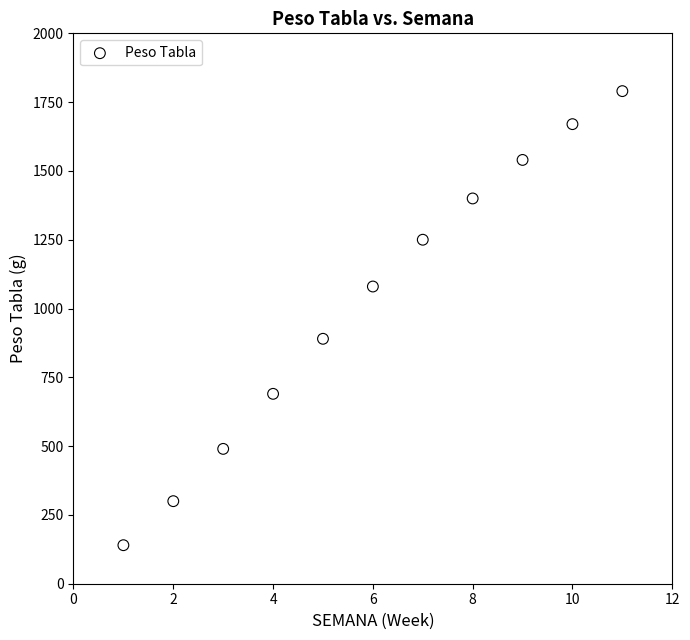

What is the average X value?

6